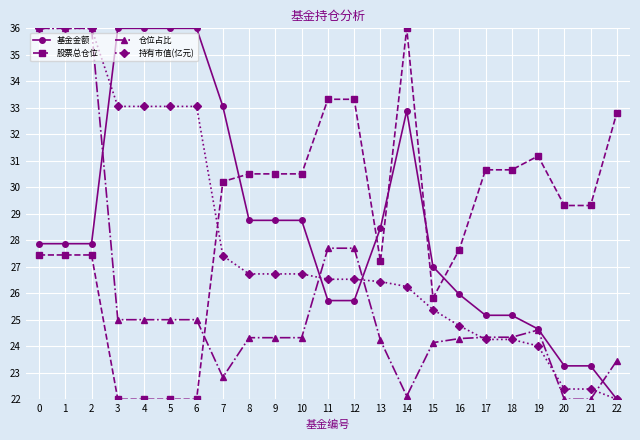

Between 7 and 8, which series saw the biggest shift?

基金金额